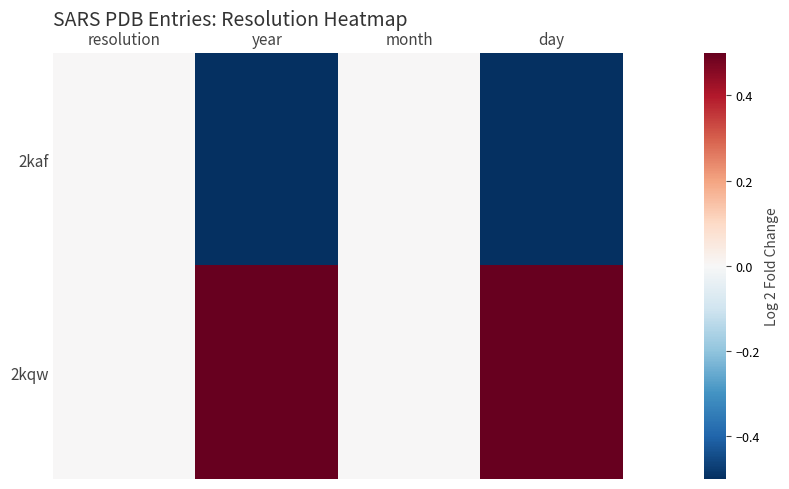

At which category does the chart reach its minimum across all series?

year